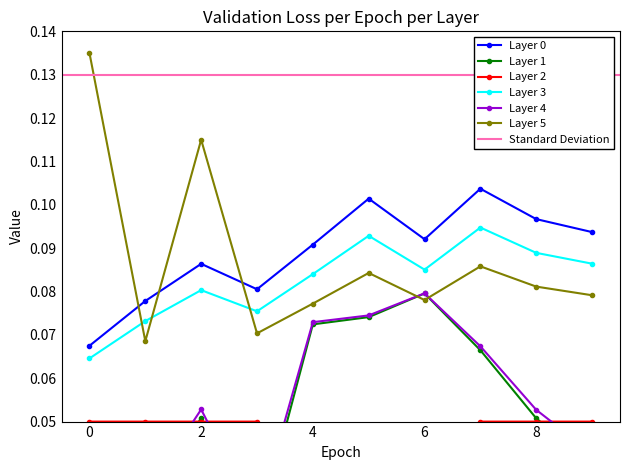

Which series ends up on top after the final intersection of Layer 5 and Layer 3?

Layer 3